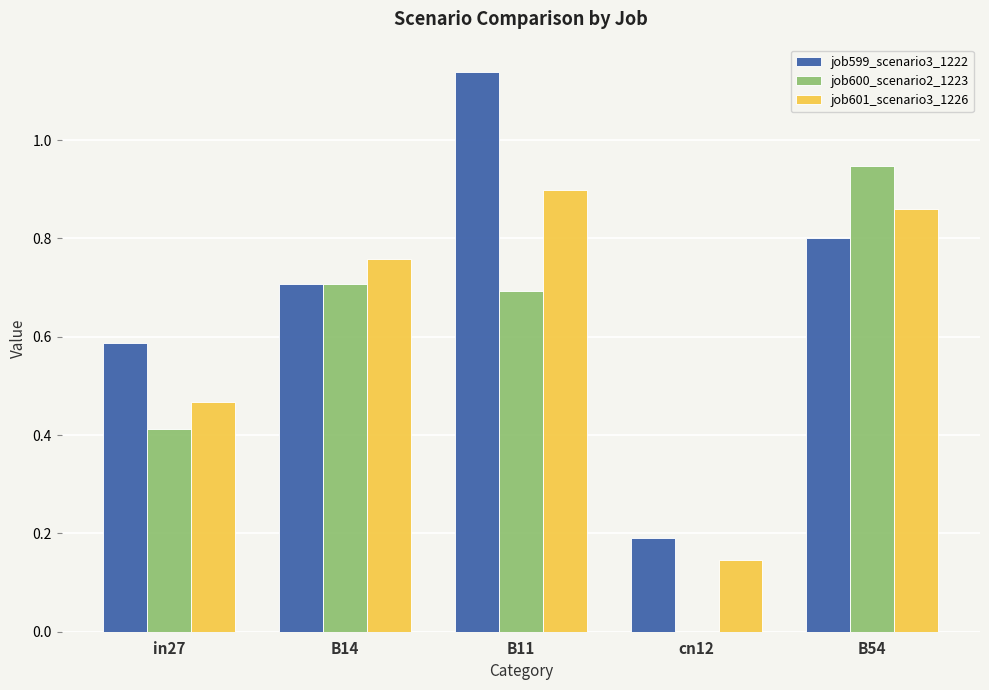

The value of job601_scenario3_1226 at B14 is 0.4. True or false?

False